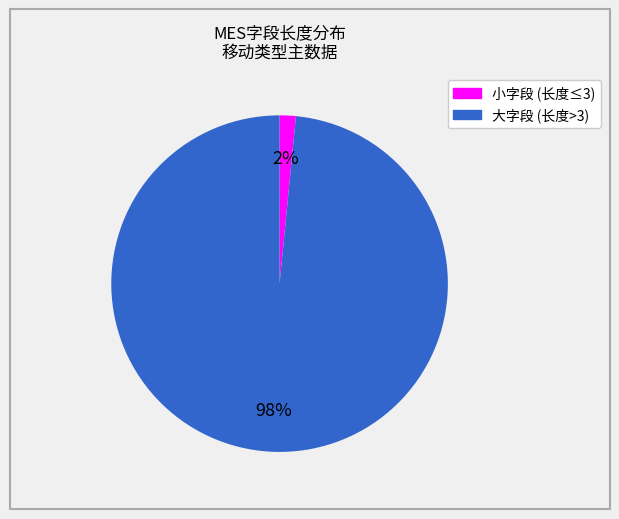

To the nearest percent, what is the average slice percentage?

50%